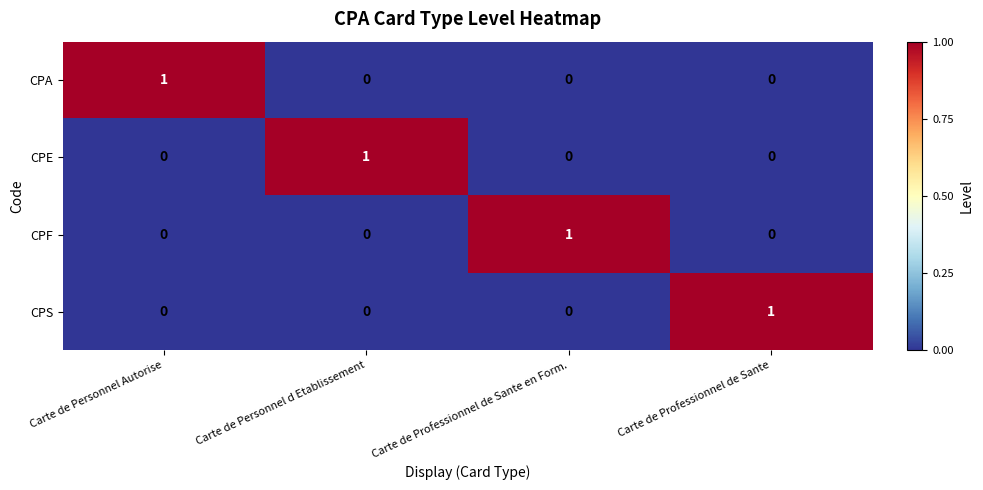

At which label does CPS reach its peak?

Carte de Professionnel de Sante